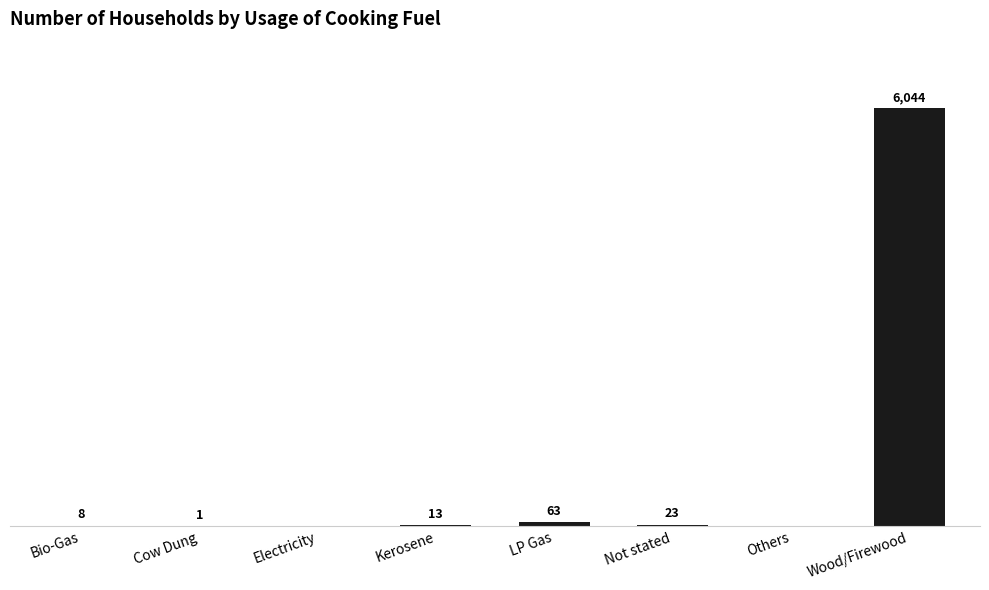

At which label is the value closest to 3022?

LP Gas